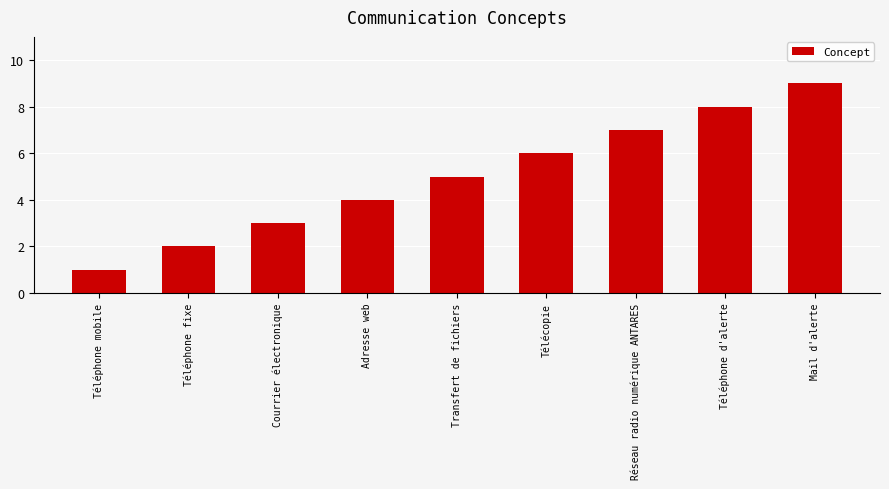

What is the approximate value at Télécopie?

6